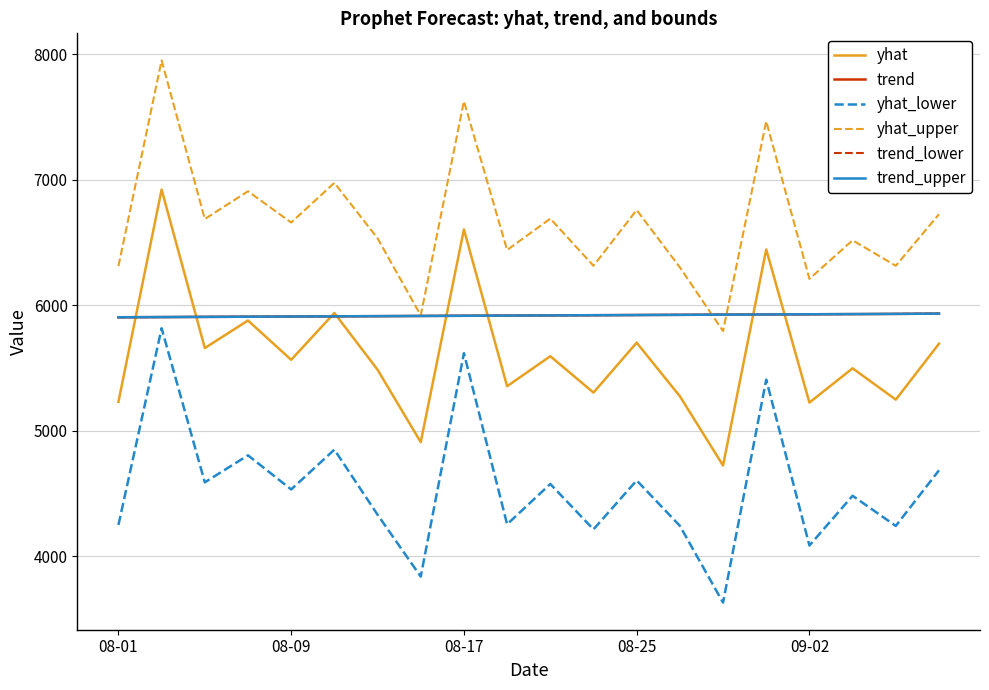

What is the highest value of the yhat series?

6922.2